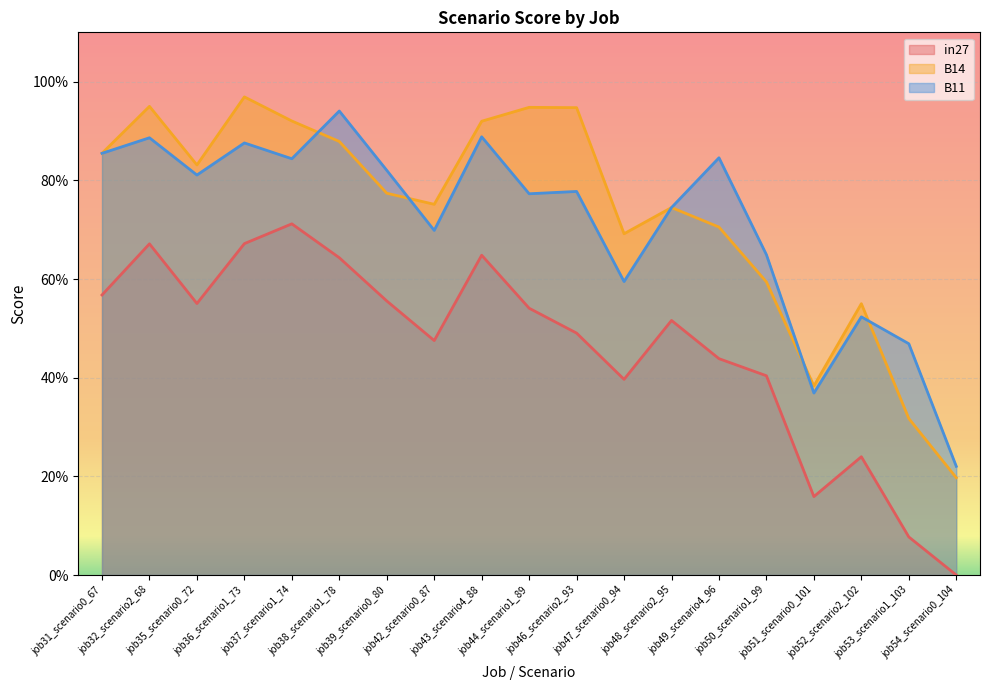

How many intersections are there between B14 and B11?

4